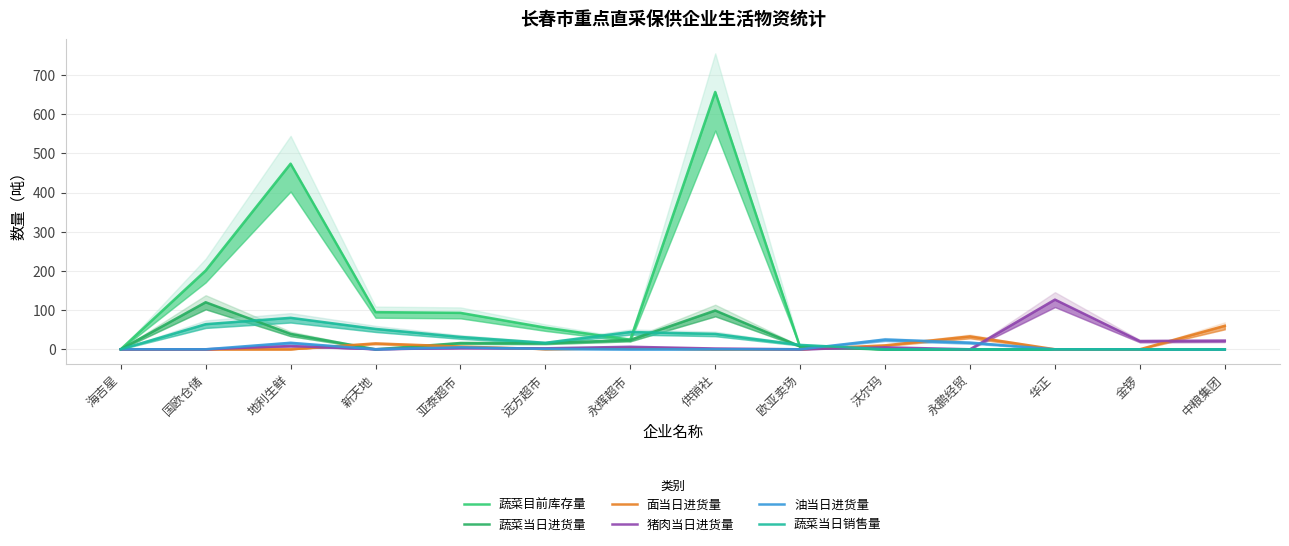

Reading right to left, transcribe all the data shown in this chart.

蔬菜目前库存量: 中粮集团=0.0	金锣=0.0	华正=0.0	永鹏经贸=0.0	沃尔玛=0.0	欧亚卖场=4.8	供销社=657.1	永辉超市=24.4	远方超市=55.3	亚泰超市=93.0	新天地=94.8	地利生鲜=473.9	国欧仓储=201.0	海吉星=0.0
蔬菜当日进货量: 中粮集团=0.0	金锣=0.0	华正=0.0	永鹏经贸=0.0	沃尔玛=0.0	欧亚卖场=7.4	供销社=99.0	永辉超市=23.9	远方超市=15.5	亚泰超市=16.0	新天地=0.0	地利生鲜=39.4	国欧仓储=120.1	海吉星=0.0
面当日进货量: 中粮集团=60.0	金锣=0.0	华正=0.0	永鹏经贸=33.0	沃尔玛=10.0	欧亚卖场=0.0	供销社=0.0	永辉超市=2.6	远方超市=0.5	亚泰超市=7.0	新天地=15.0	地利生鲜=0.0	国欧仓储=0.0	海吉星=0.0
猪肉当日进货量: 中粮集团=22.0	金锣=21.0	华正=126.8	永鹏经贸=0.0	沃尔玛=5.0	欧亚卖场=0.0	供销社=2.0	永辉超市=6.4	远方超市=2.5	亚泰超市=3.0	新天地=0.2	地利生鲜=8.3	国欧仓储=0.0	海吉星=0.0
油当日进货量: 中粮集团=0.0	金锣=0.0	华正=0.0	永鹏经贸=17.0	沃尔玛=25.0	欧亚卖场=0.0	供销社=0.0	永辉超市=0.0	远方超市=1.0	亚泰超市=5.0	新天地=0.0	地利生鲜=16.6	国欧仓储=0.0	海吉星=0.0
蔬菜当日销售量: 中粮集团=0.0	金锣=0.0	华正=0.0	永鹏经贸=0.0	沃尔玛=0.0	欧亚卖场=11.2	供销社=39.3	永辉超市=44.1	远方超市=16.5	亚泰超市=31.5	新天地=52.0	地利生鲜=80.3	国欧仓储=64.1	海吉星=0.0